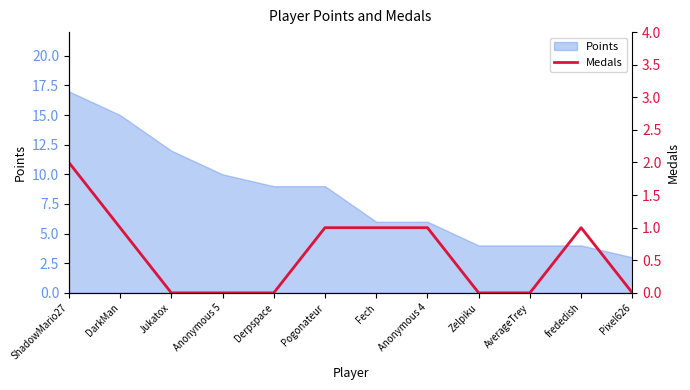

How many values are below 1?

6